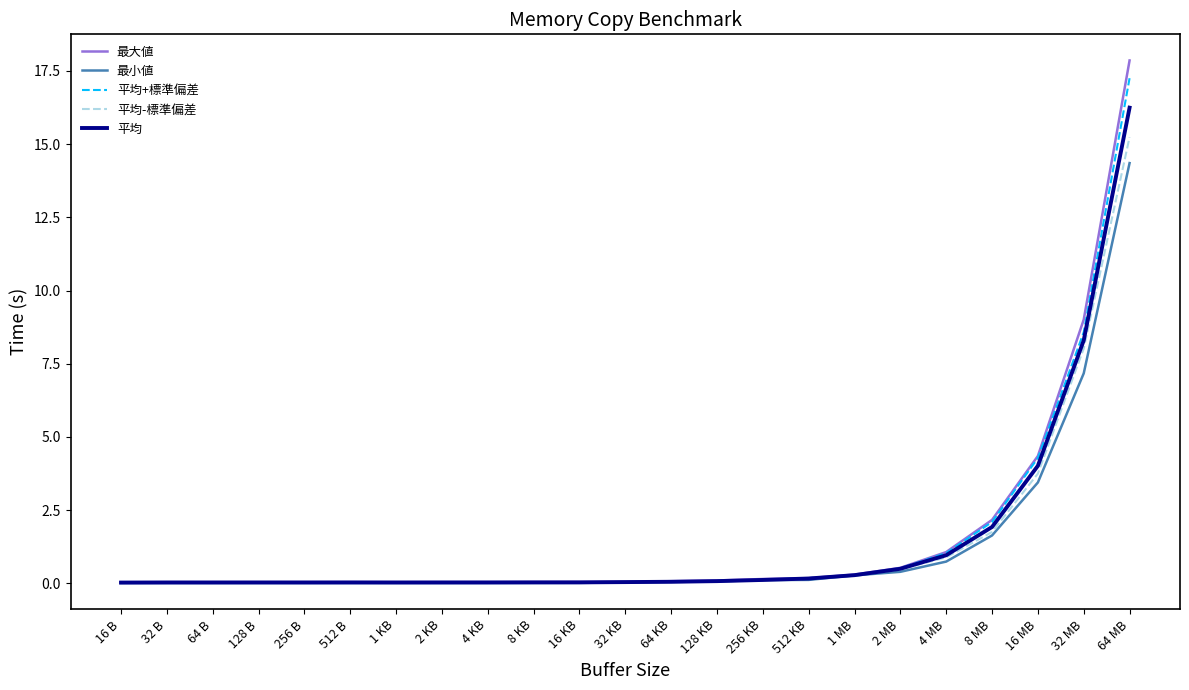

At which label does 平均 reach its peak?

64 MB